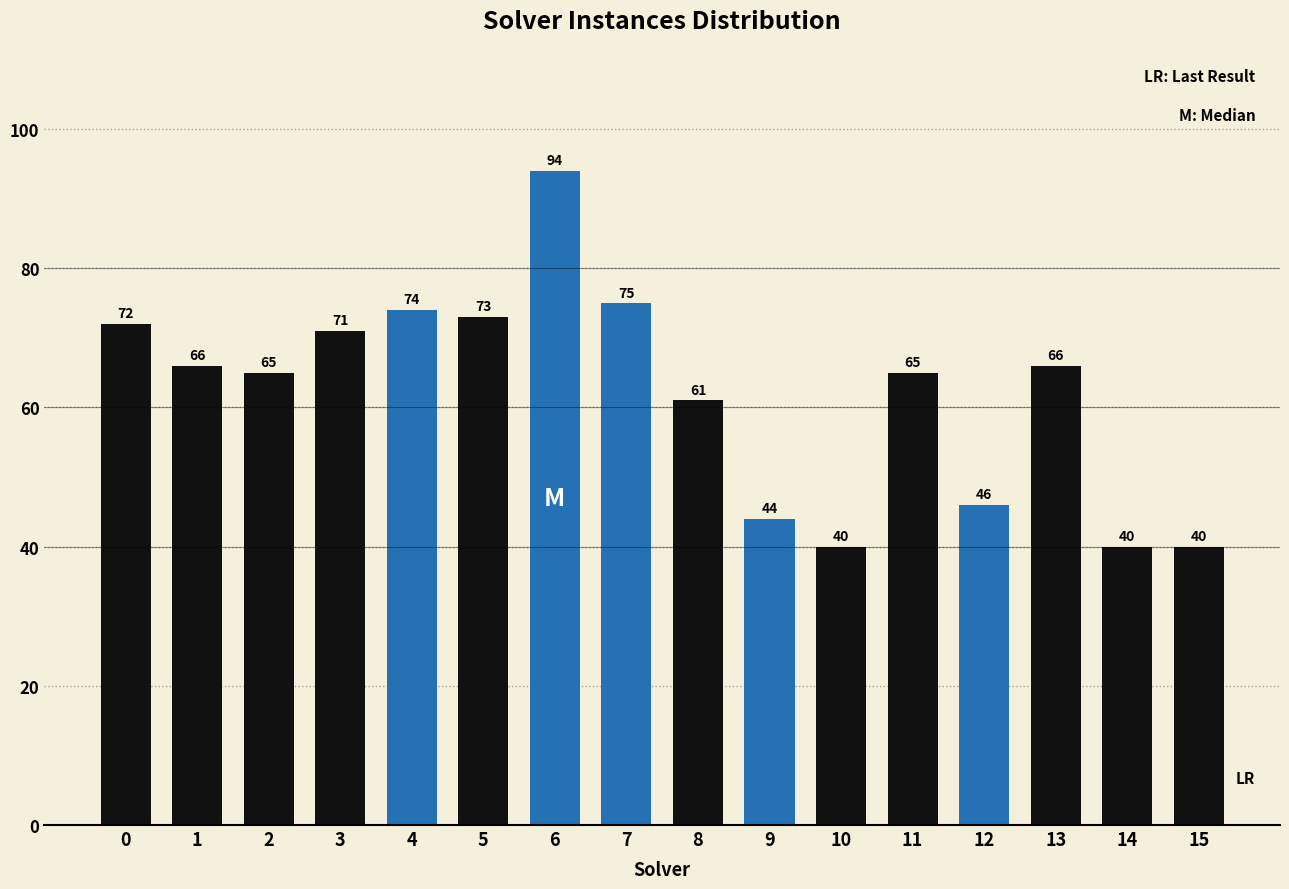

The chart shows a value of 61 at 8. True or false?

True